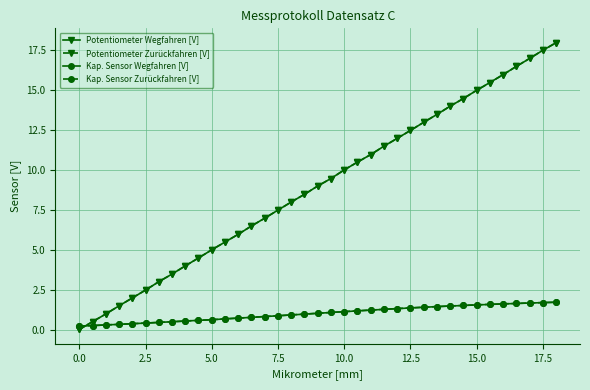

How many intersections are there between Kap. Sensor Zurückfahren [V] and Potentiometer Wegfahren [V]?

1